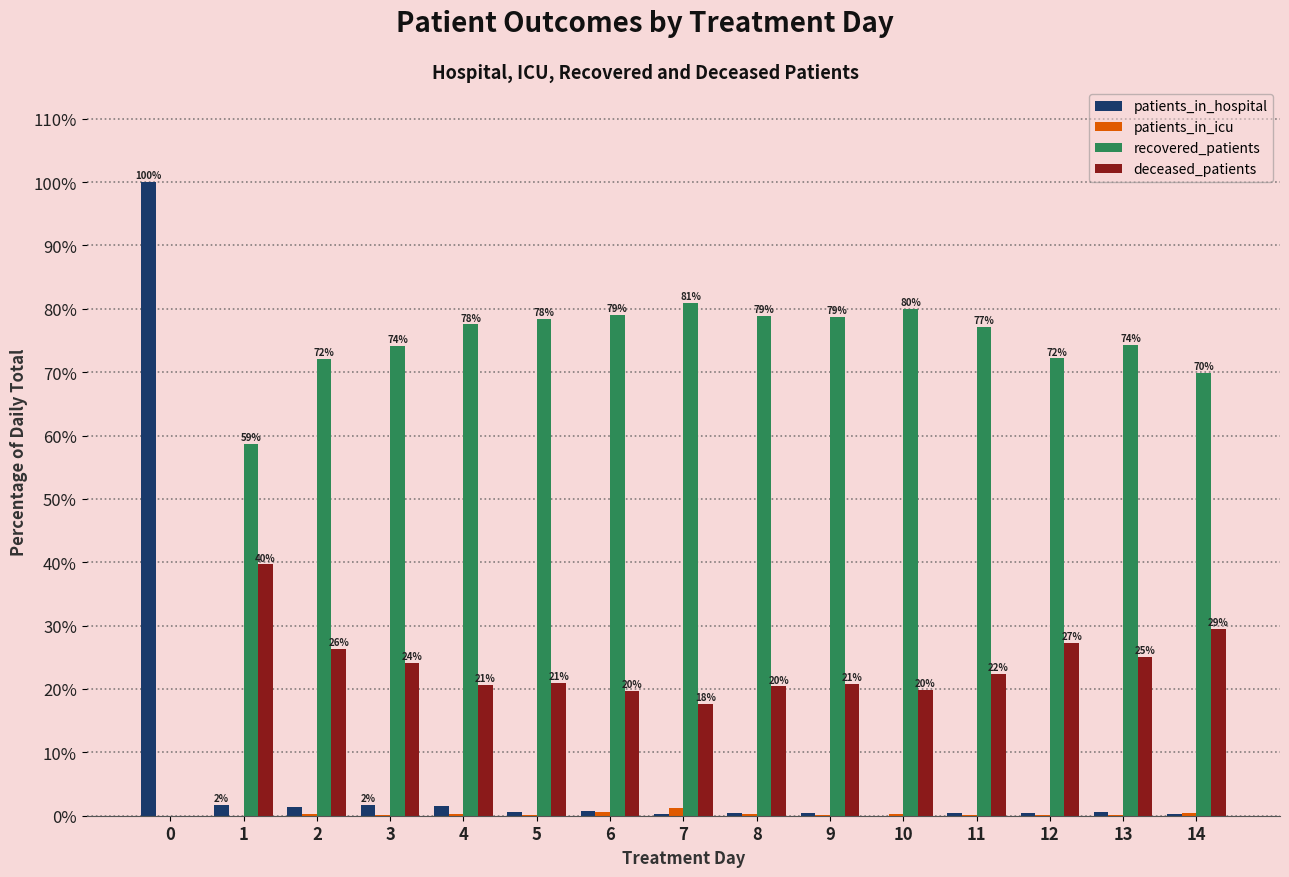

Is it true that recovered_patients equals -43.5 at 0?

False